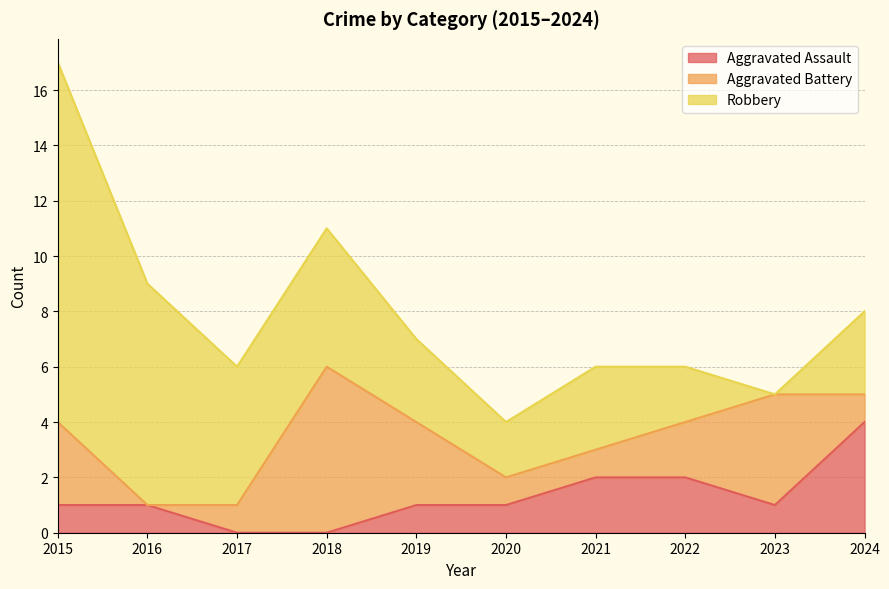

What value does the Aggravated Assault series have at 2021?

2